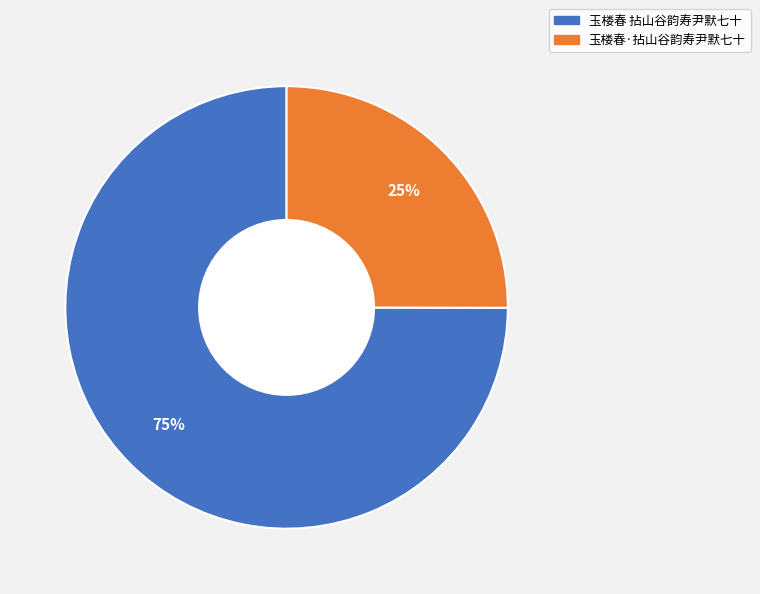

Approximately how many times larger is the value at 玉楼春 拈山谷韵寿尹默七十 compared to 玉楼春·拈山谷韵寿尹默七十?

3.0